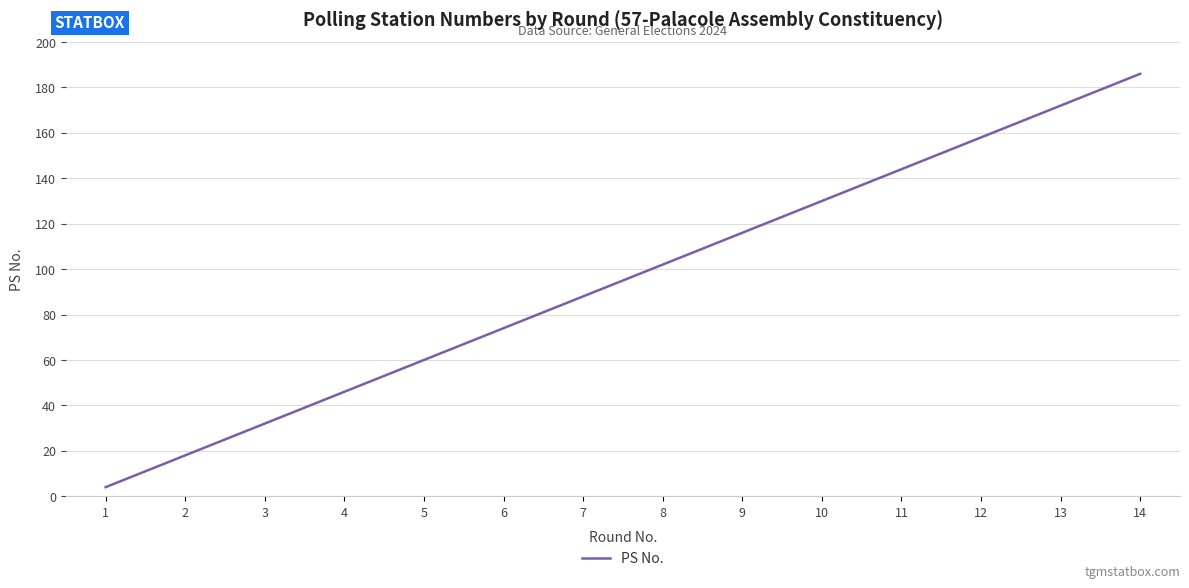

Is it true that the value at 5 is 95?

False